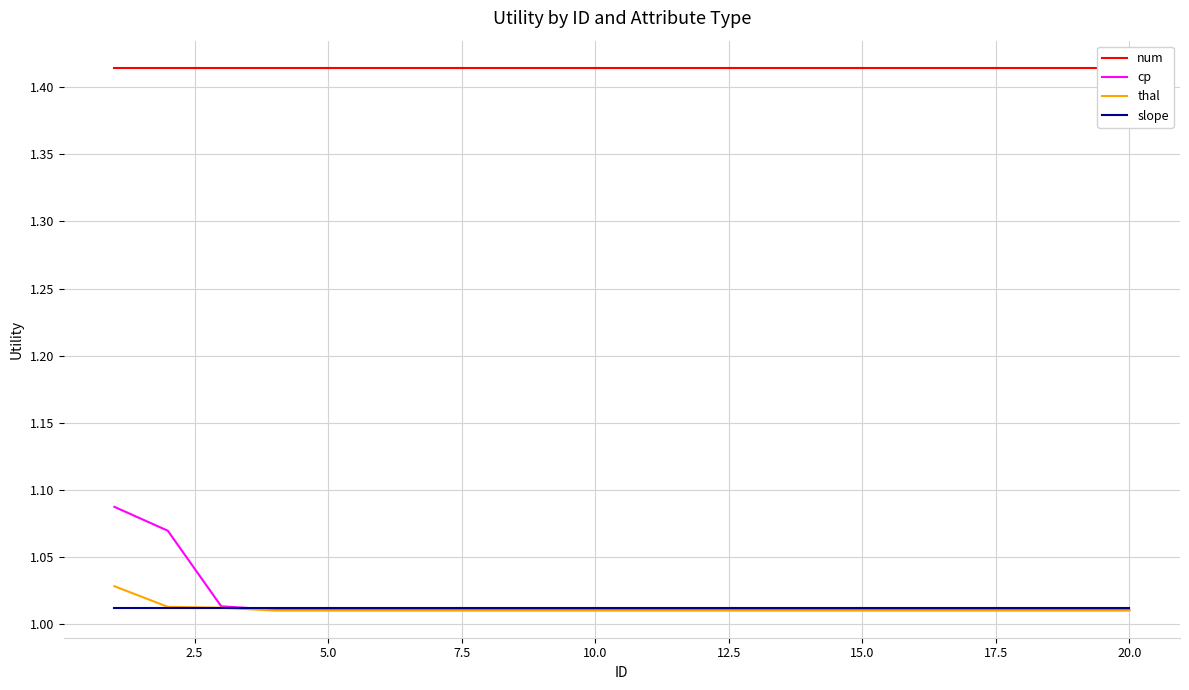

The slope series shows 0.7 at 10.0. True or false?

False